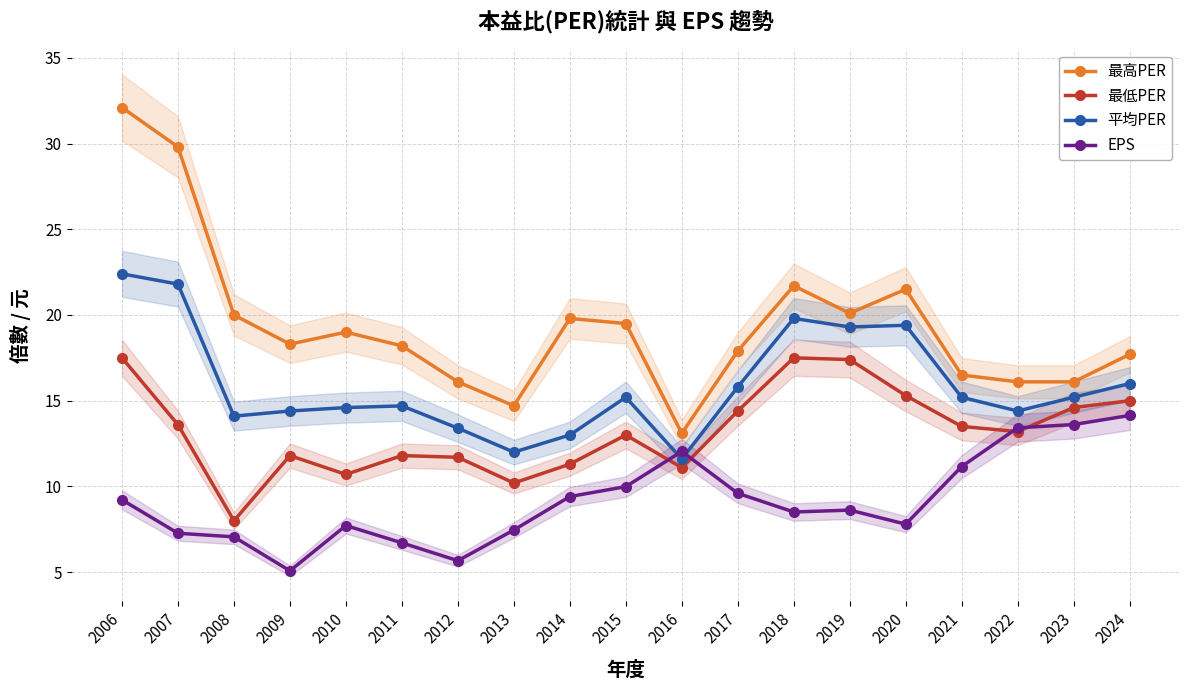

List the labels in order of 平均PER value, largest first.

2006, 2007, 2018, 2020, 2019, 2024, 2017, 2015, 2021, 2023, 2011, 2010, 2009, 2022, 2008, 2012, 2014, 2013, 2016